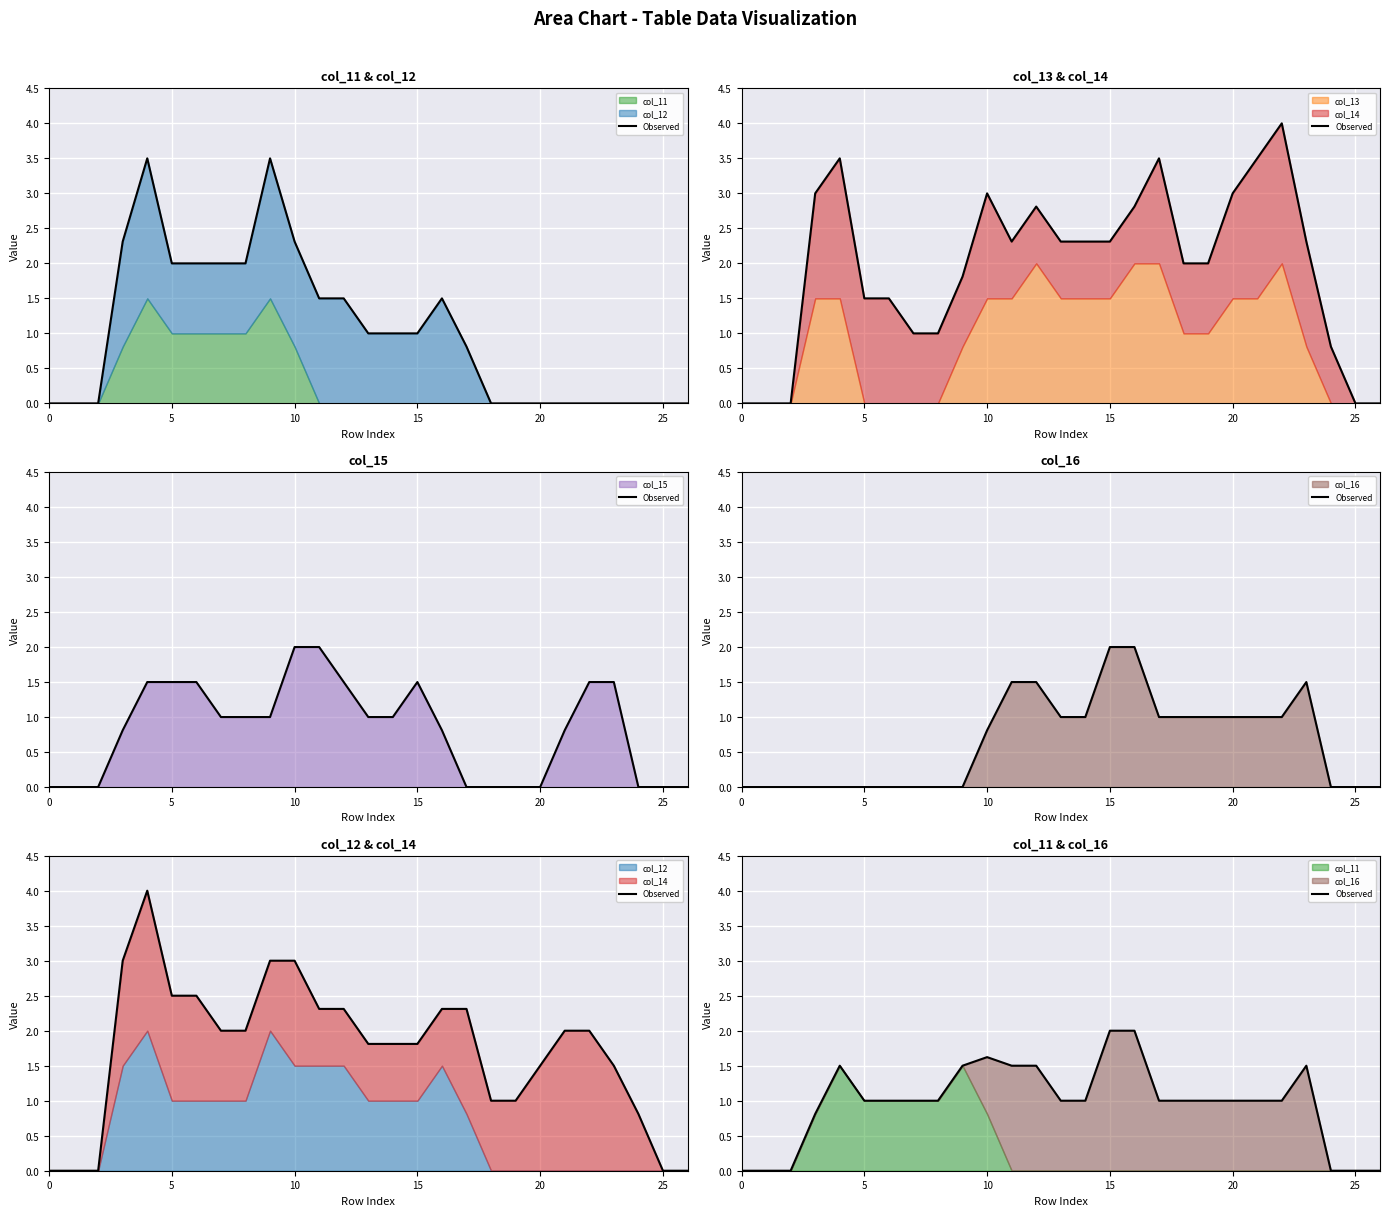

The chart shows a value of 1.5 at 9. True or false?

True